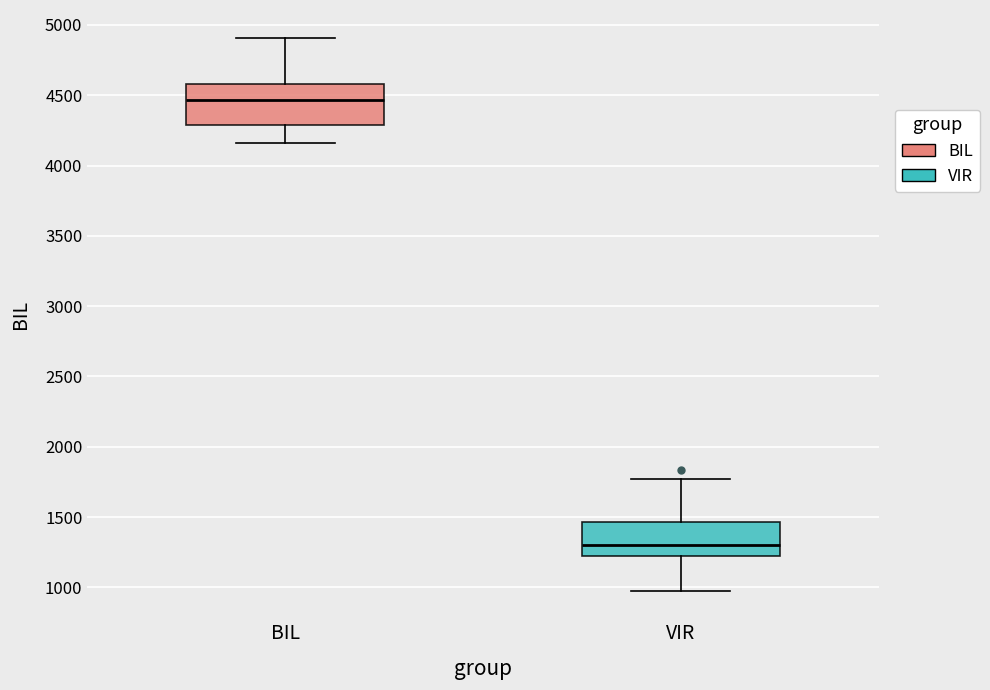

Where does the upper whisker of the box for BIL end on the y-axis? The values are not printed on the chart, so give them approximately, as read against the axis.

4900